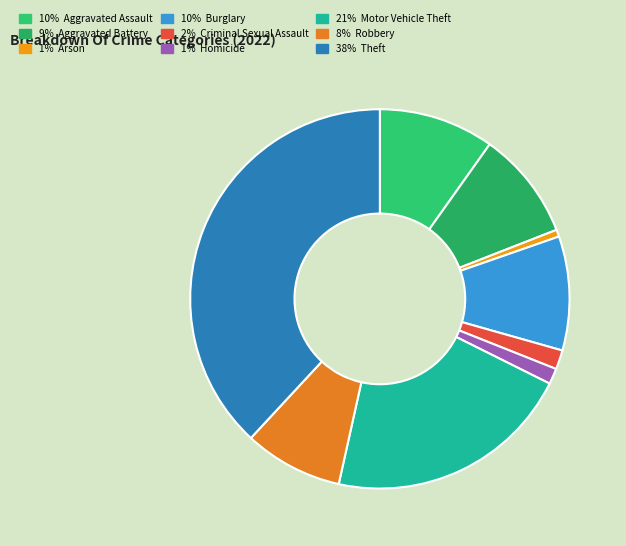

Does any single category account for the majority?

No